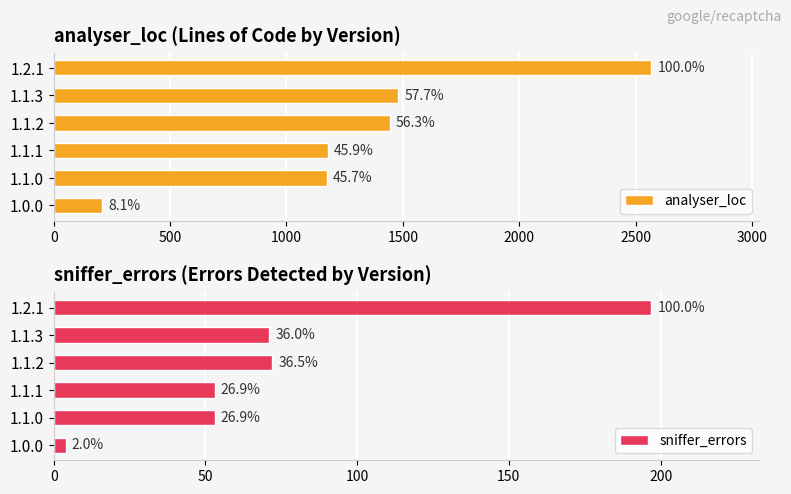

What is the spread (max minus min) of values at 1.0.0?

203